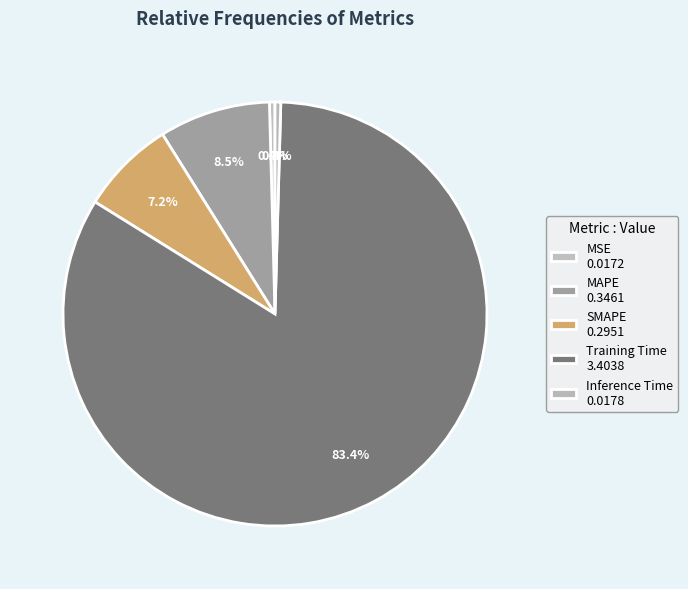

Is there any slice that represents more than half of the pie?

Yes